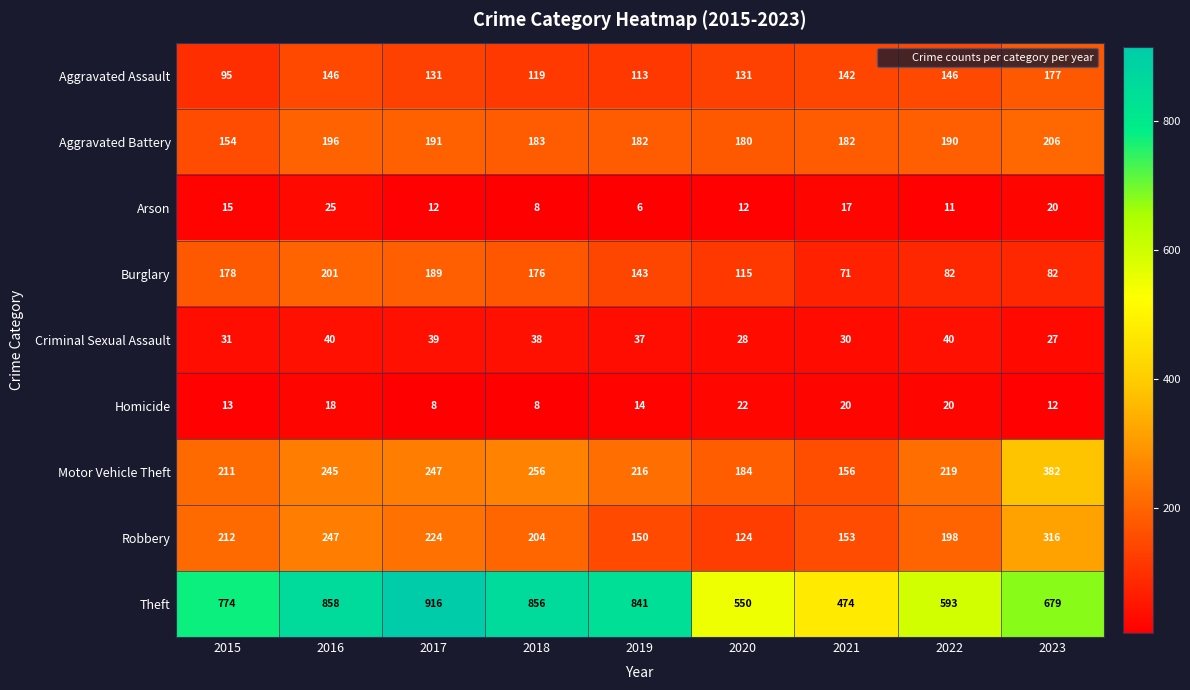

At which category is the sum across all series the highest?

2016